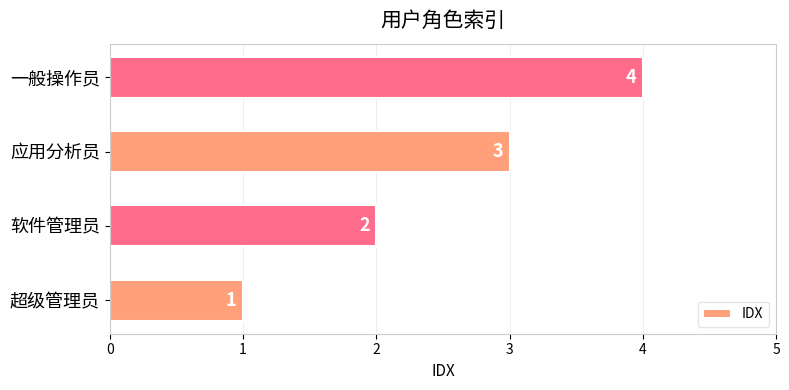

How many bars are there in total?

4